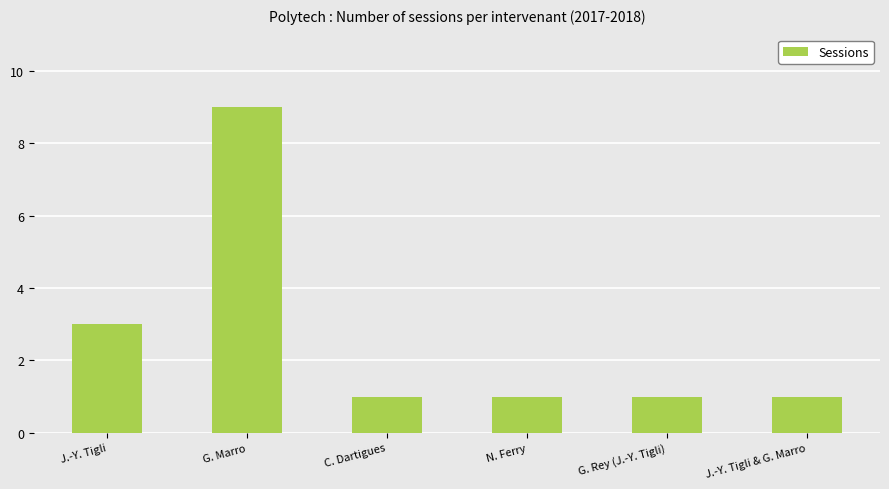

What position from the right is N. Ferry?

3